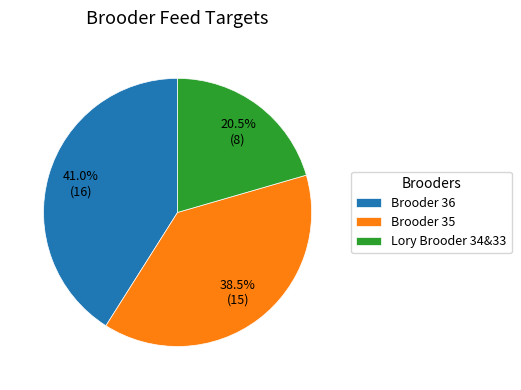

Between Lory Brooder 34&33 and Brooder 35, which is larger?

Brooder 35